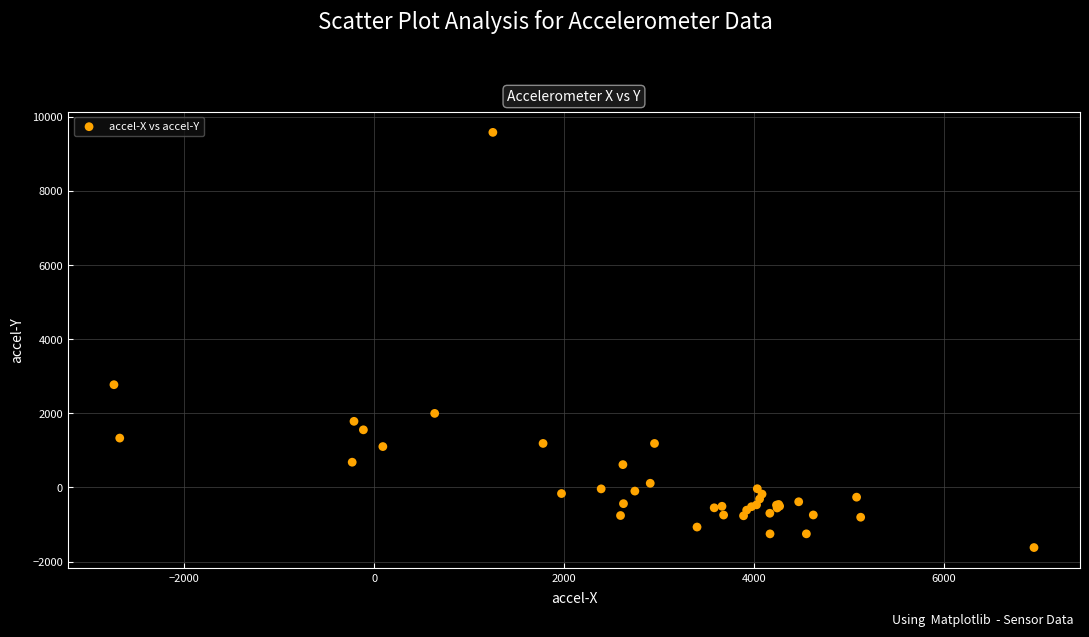

What Y value in the scatter plot is closest to 3978?

2771